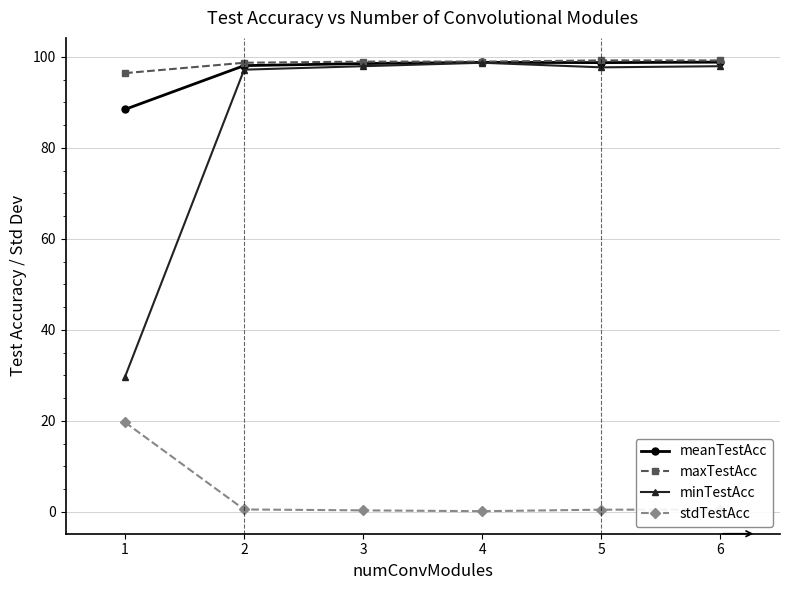

True or false: minTestAcc has a value of 150.0 at 2.

False